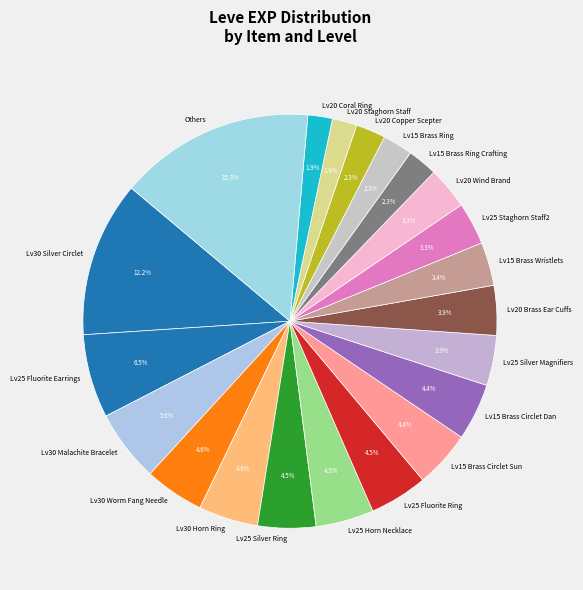

Which category has the biggest portion of the pie?

Others